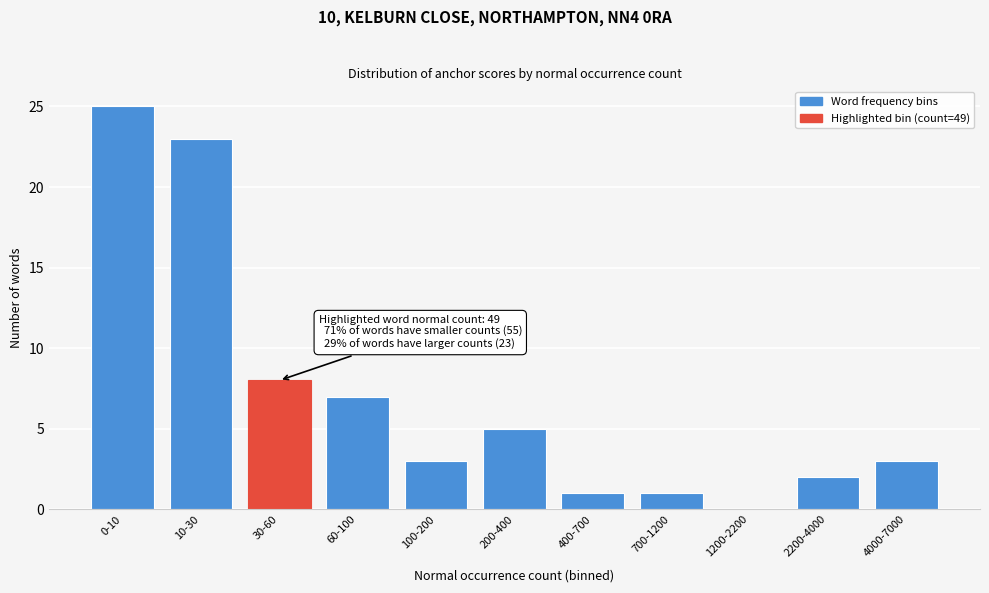

Reading left to right, what are all the values shown in this chart?

0-10=25	10-30=23	30-60=8	60-100=7	100-200=3	200-400=5	400-700=1	700-1200=1	1200-2200=0	2200-4000=2	4000-7000=3